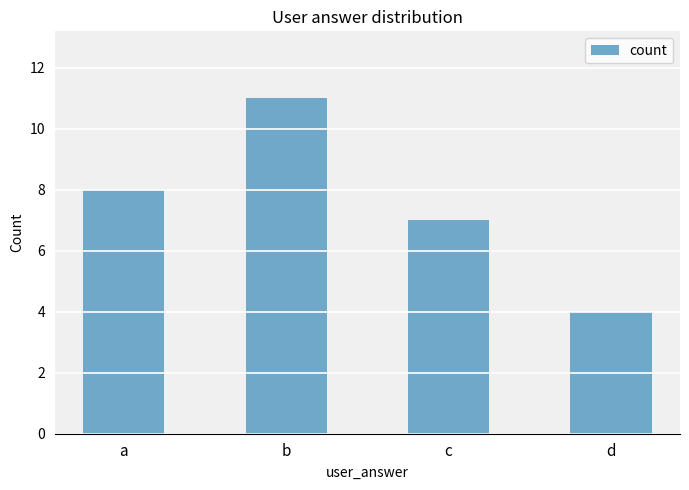

How many bars are there in total?

4